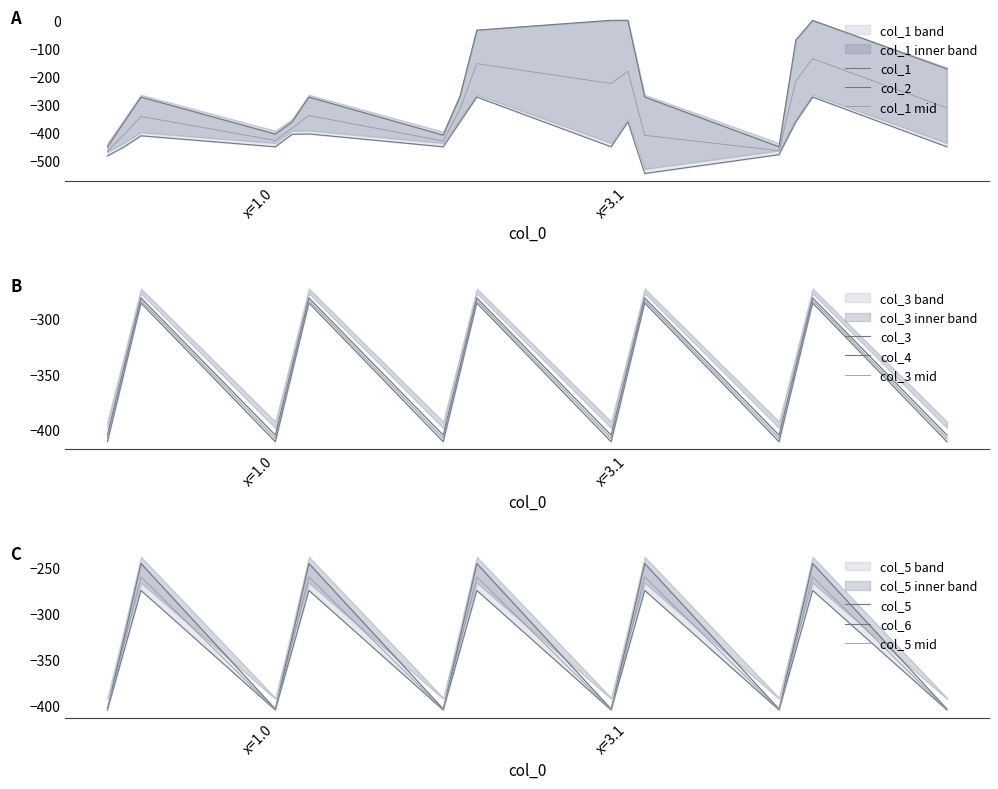

Is it true that col_3 equals -121.0 at 2.0?

False